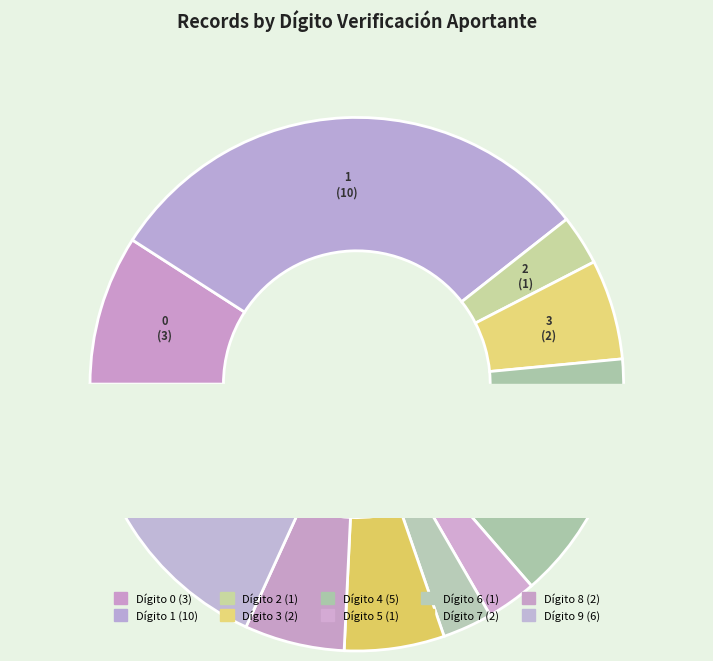

Which slice is the largest?

1